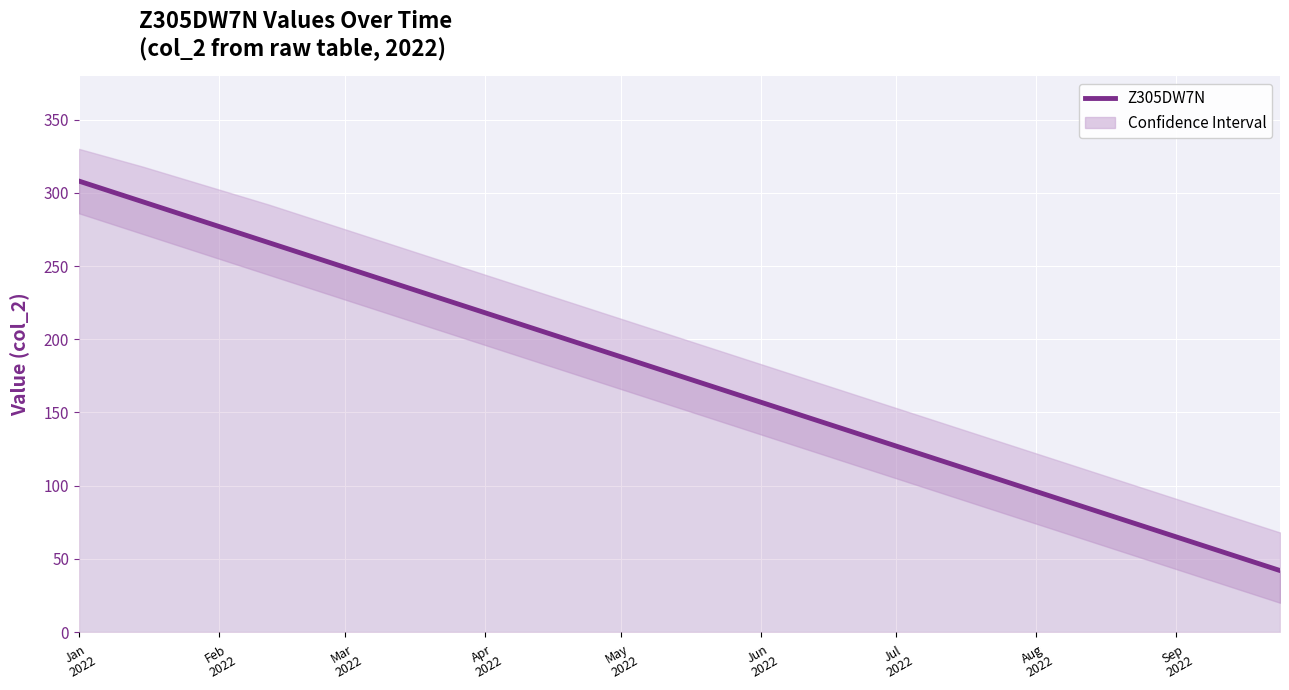

What is the average value?

175